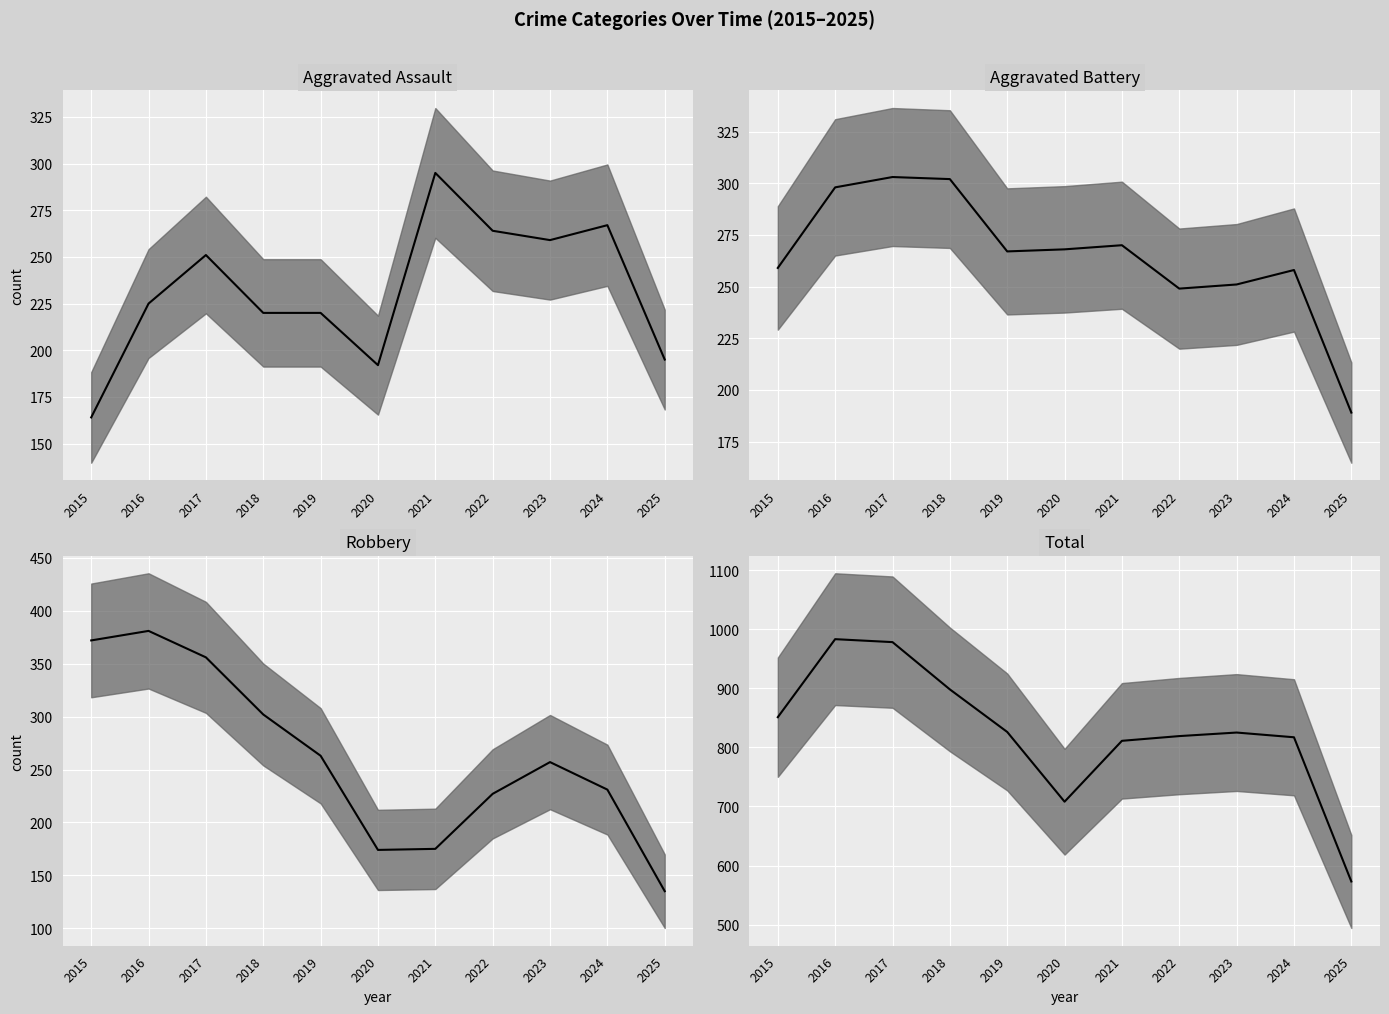

Between 2015 and 2018, which series saw the biggest shift?

Robbery median